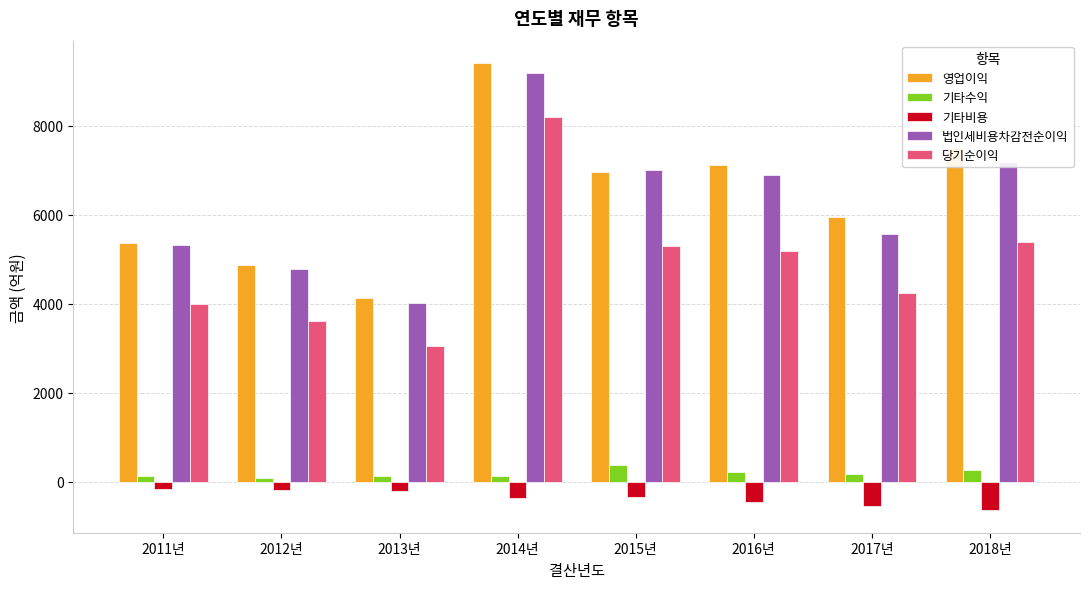

What is the value of the 기타비용 bar at the 8th from the left?

-643.4